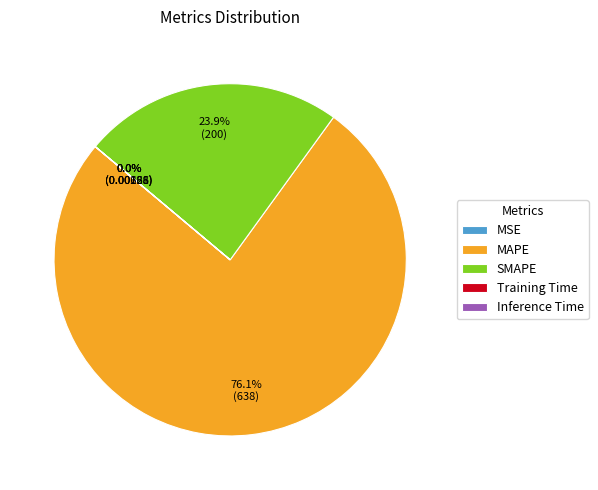

What percentage is NOT represented by MAPE?

23.9%